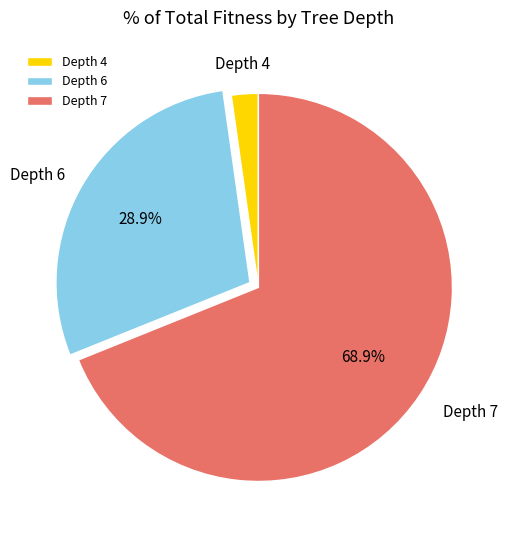

Does Depth 4 account for over 50% of the chart?

No